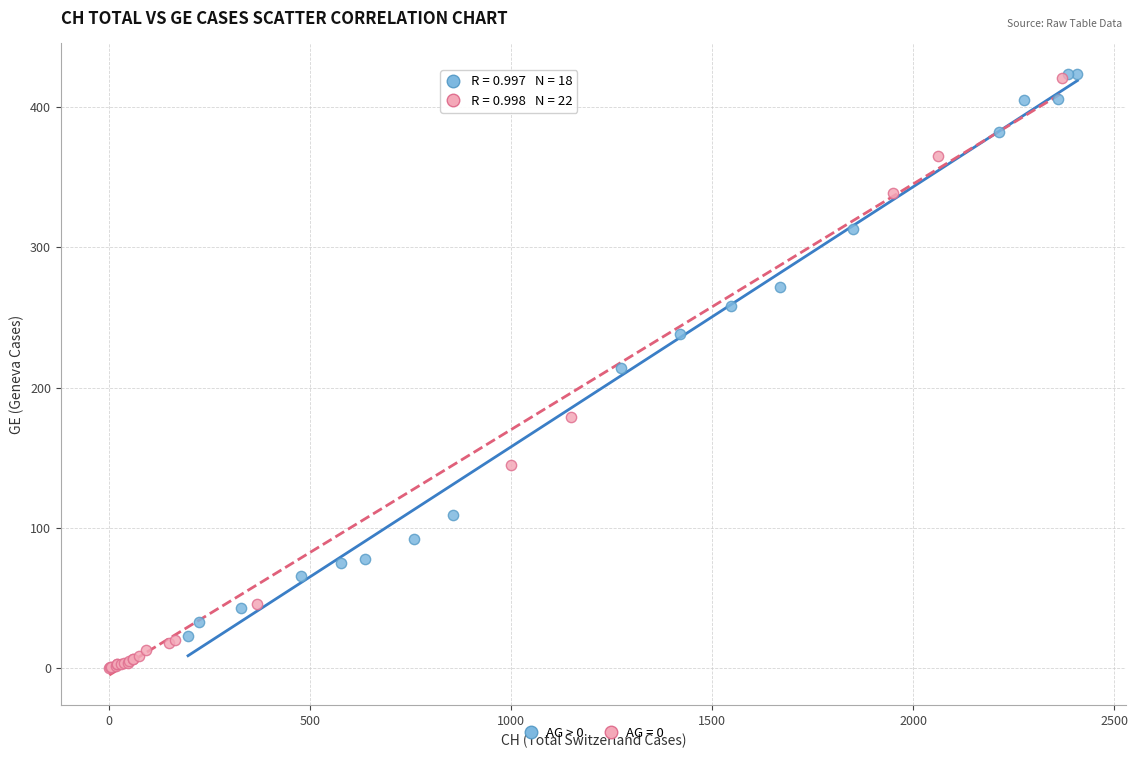

Which series reaches the minimum Y coordinate?

AG = 0